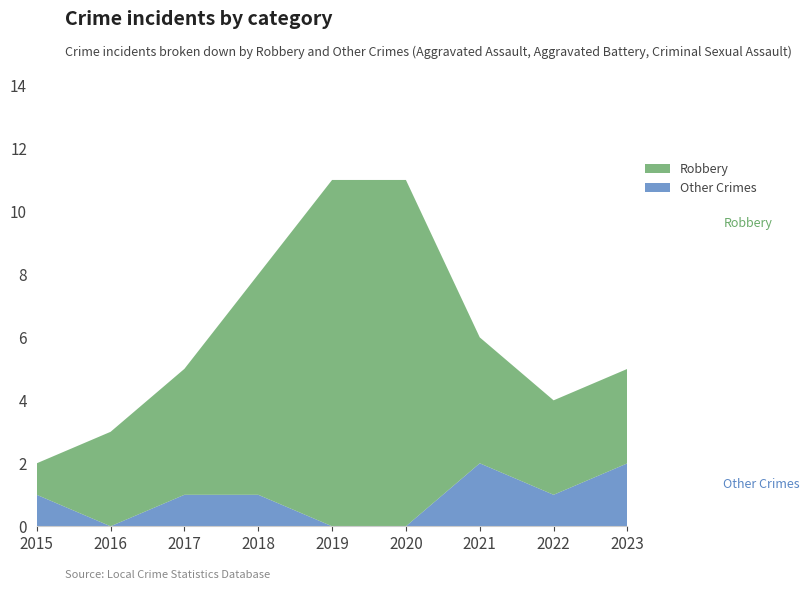

Reading left to right, extract all data points from this chart.

Robbery: 2015=1	2016=3	2017=4	2018=7	2019=11	2020=11	2021=4	2022=3	2023=3
Other Crimes: 2015=1	2016=0	2017=1	2018=1	2019=0	2020=0	2021=2	2022=1	2023=2